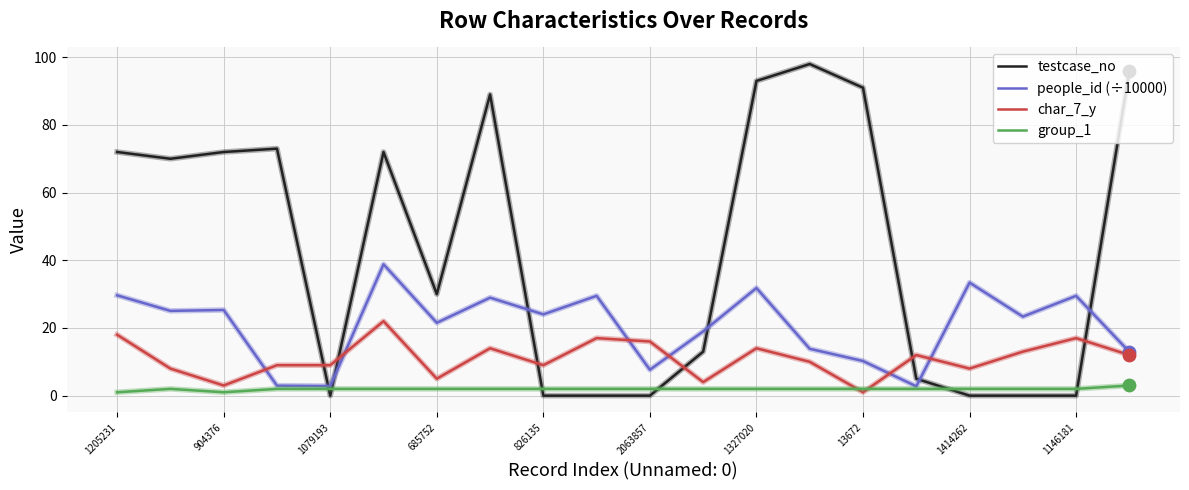

True or false: testcase_no and people_id (÷10000) intersect in this chart.

True